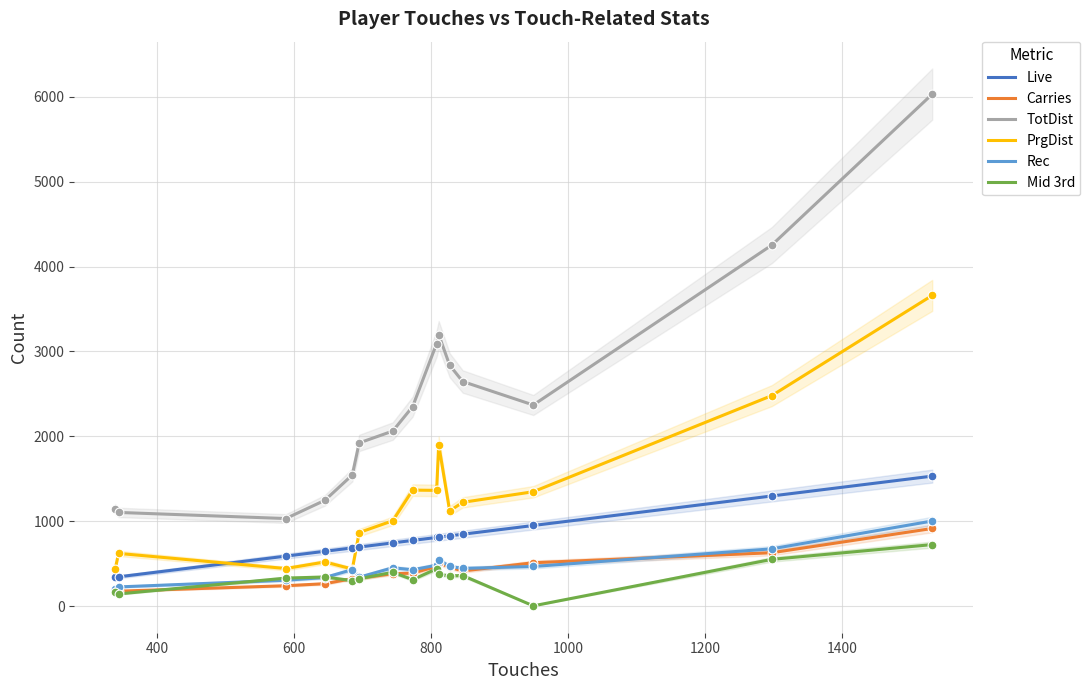

True or false: Live and TotDist intersect in this chart.

False